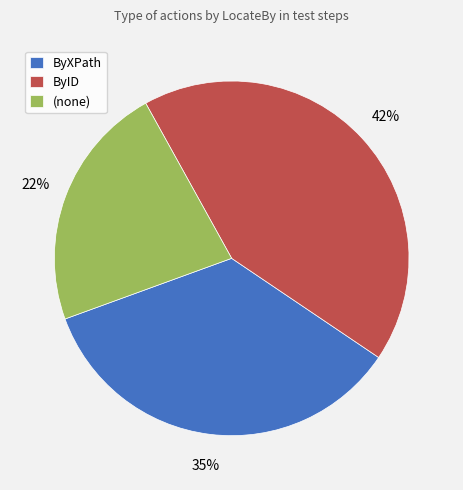

Which category has the smallest portion of the pie?

(none)